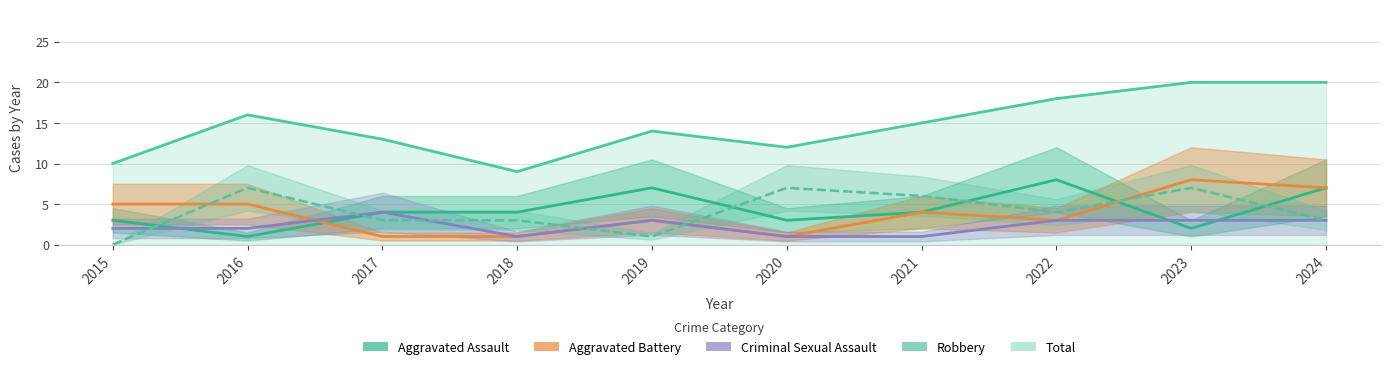

At which category does the chart reach its minimum across all series?

2015